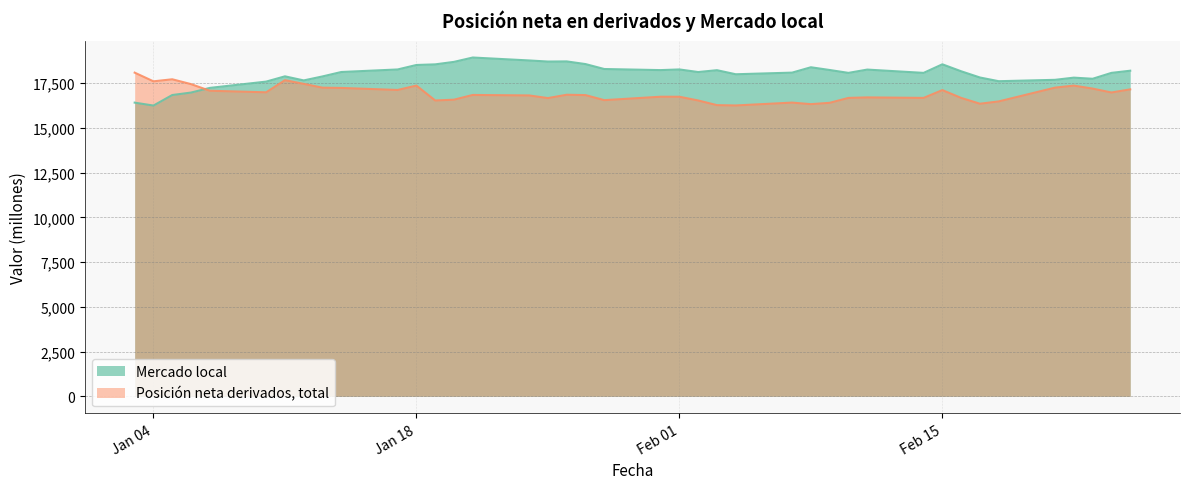

True or false: Posición neta derivados, total has a value of 16981 at 10-01-2011.

True